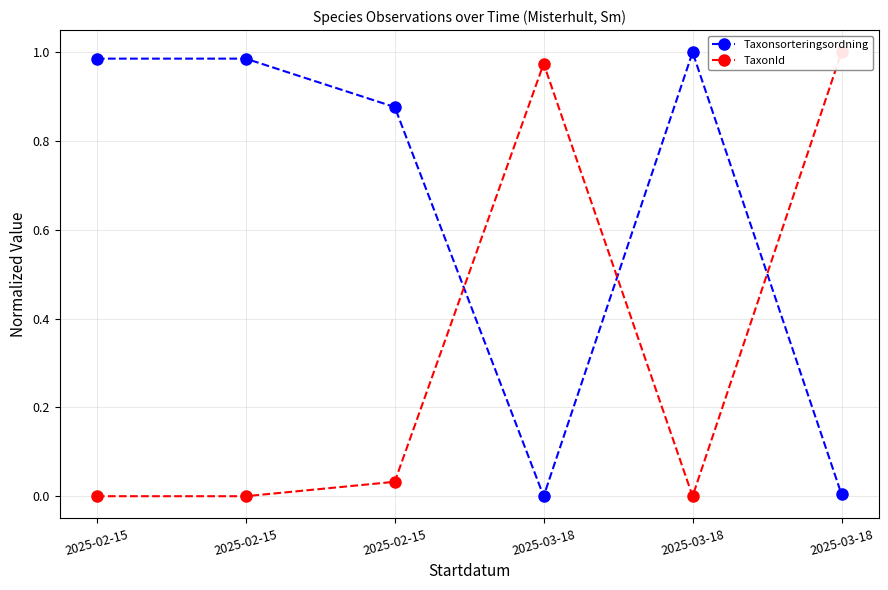

What is the total value across all series at 2025-02-15?

1.0